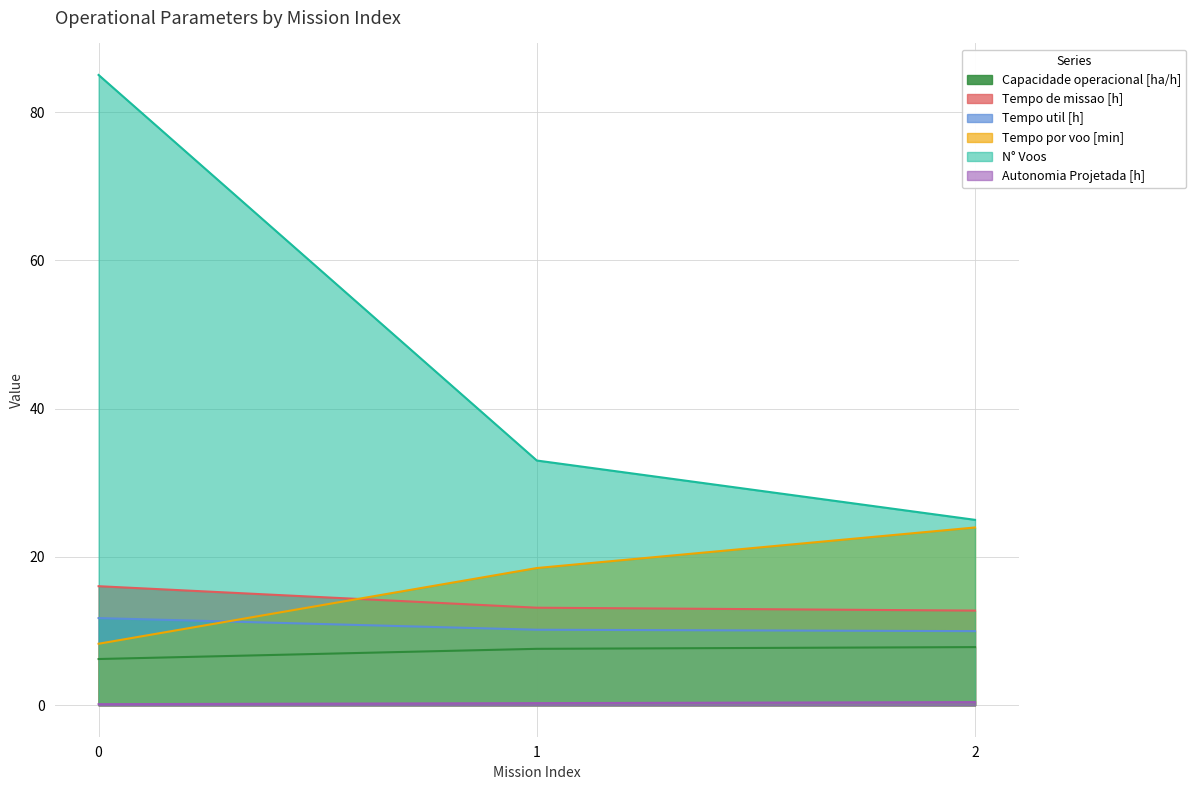

Reading right to left, what are all the values shown in this chart?

Capacidade operacional [ha/h]: 2=7.8	1=7.6	0=6.2
Tempo de missao [h]: 2=12.8	1=13.2	0=16.1
Tempo util [h]: 2=10.0	1=10.2	0=11.8
Tempo por voo [min]: 2=24.0	1=18.5	0=8.3
Autonomia Projetada [h]: 2=0.4	1=0.3	0=0.1
N° Voos: 2=25.0	1=33.0	0=85.0